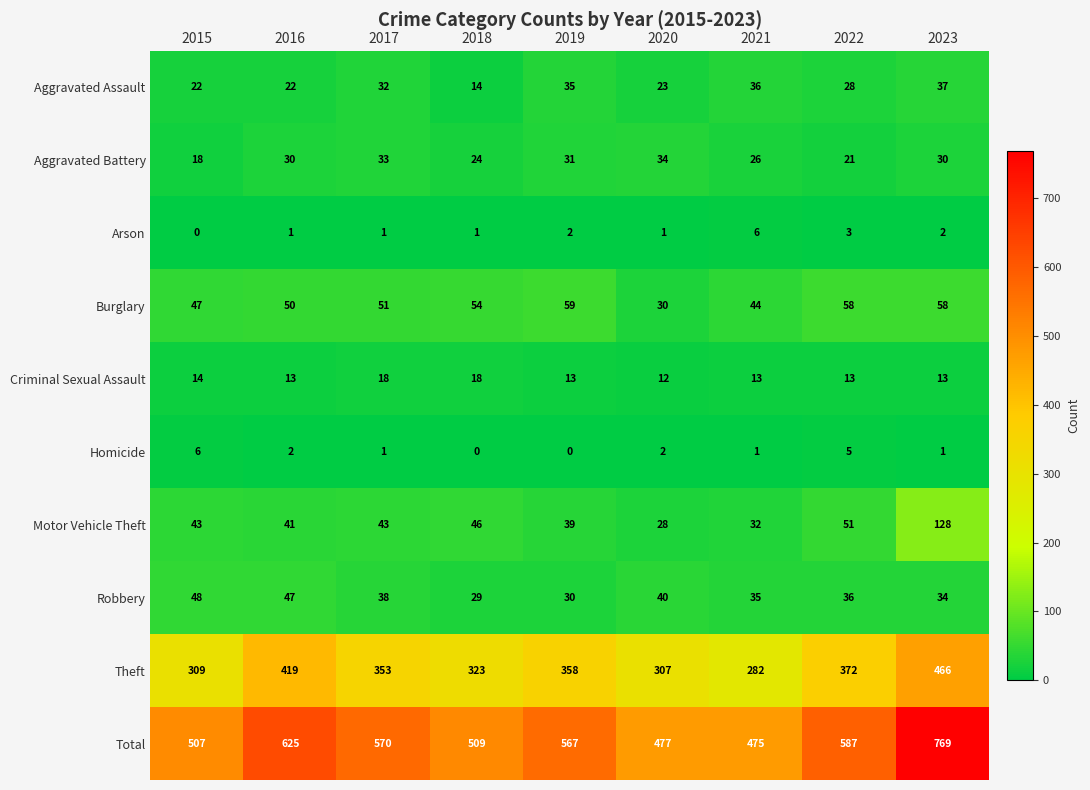

What is the approximate value of Total at 2019, to the nearest 5?

565